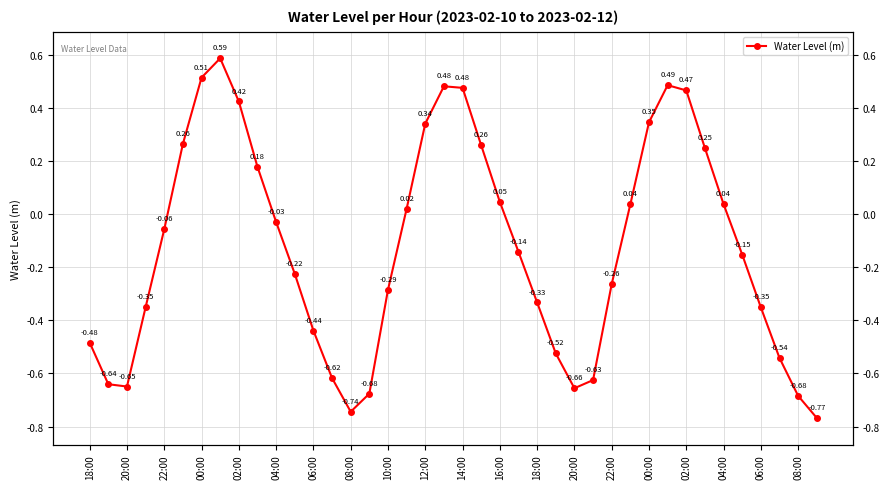

How many lines are shown in the chart?

1